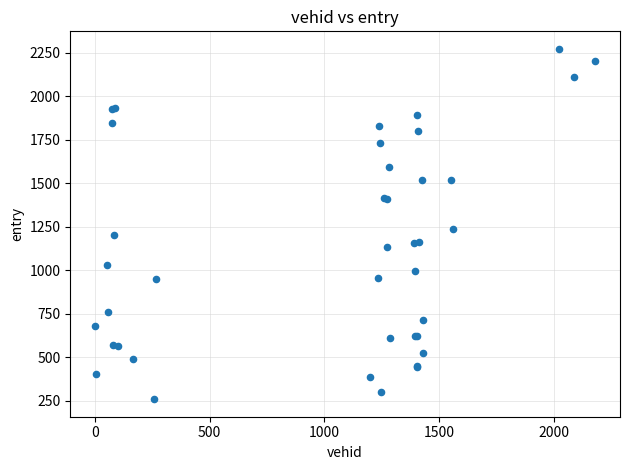

What Y value in the scatter plot is closest to 1266?

1240.5